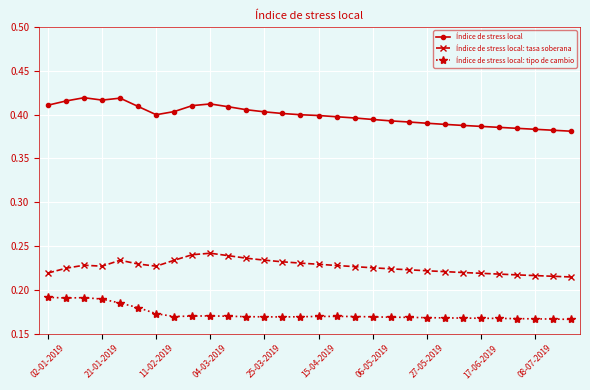

True or false: Índice de stress local: tipo de cambio has more than 0 interior local peaks.

True